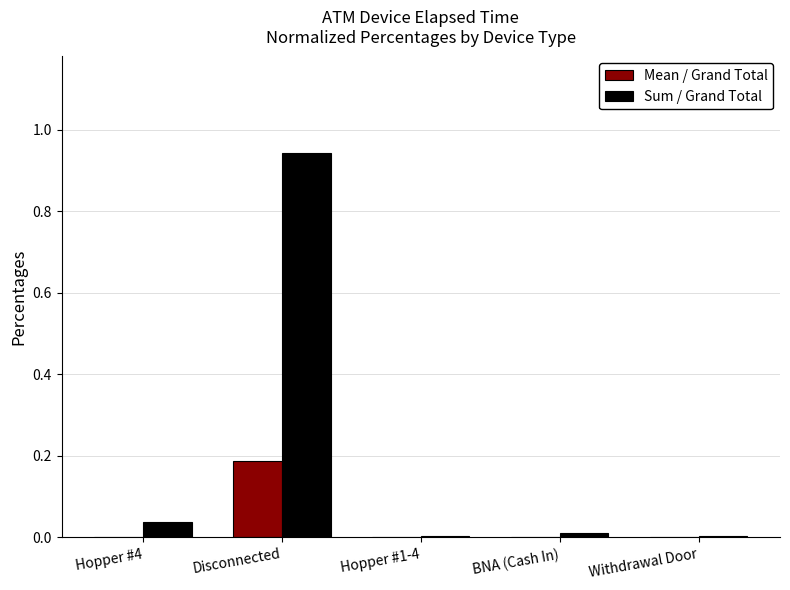

Which series has the largest range (max minus min)?

Sum / Grand Total